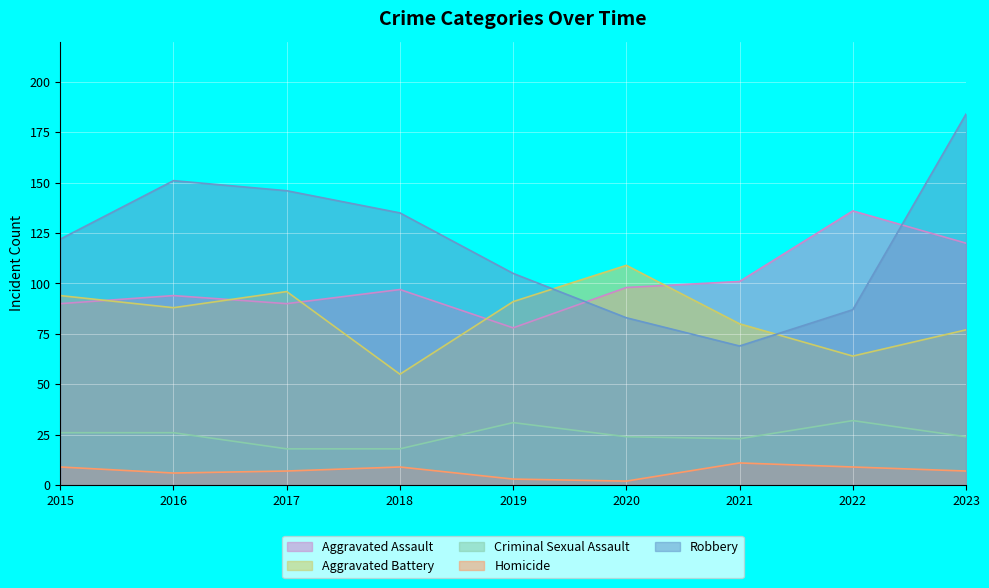

At which category does the chart reach its minimum across all series?

2020